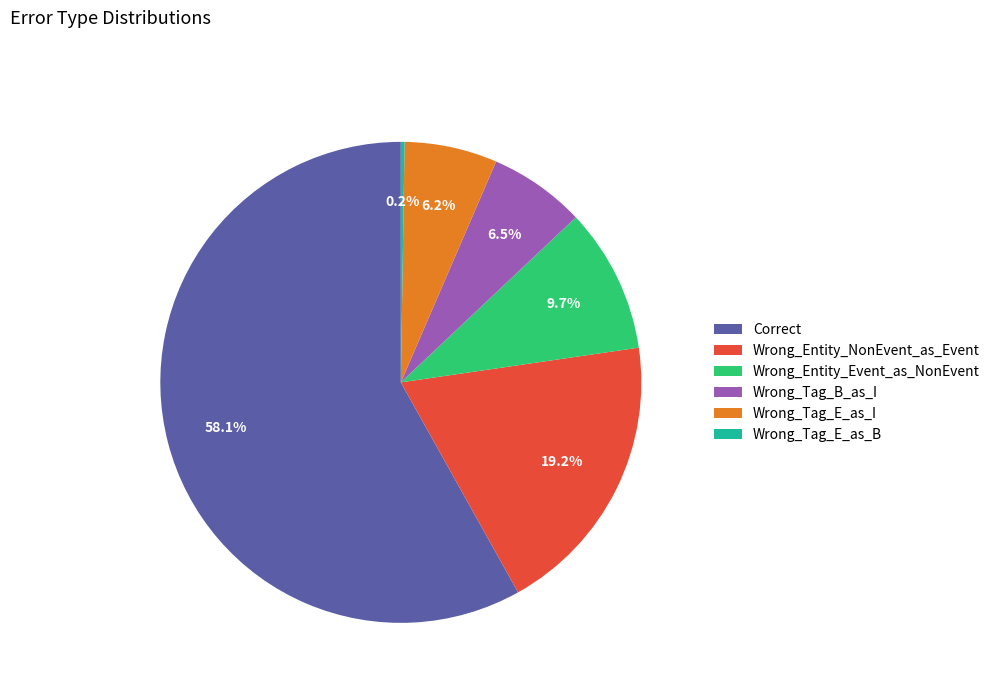

The Correct slice represents 58% of the pie. True or false?

True